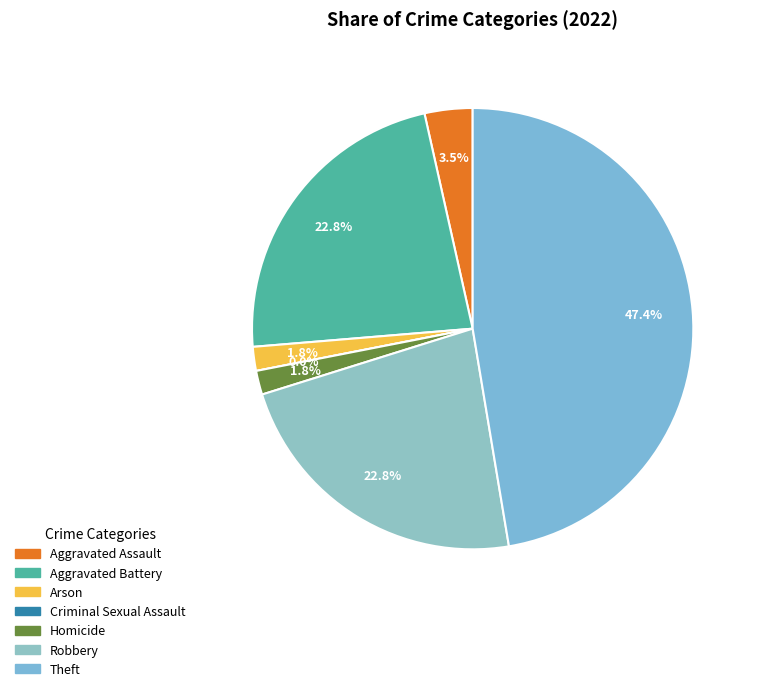

What percentage is NOT represented by Theft?

52.6%